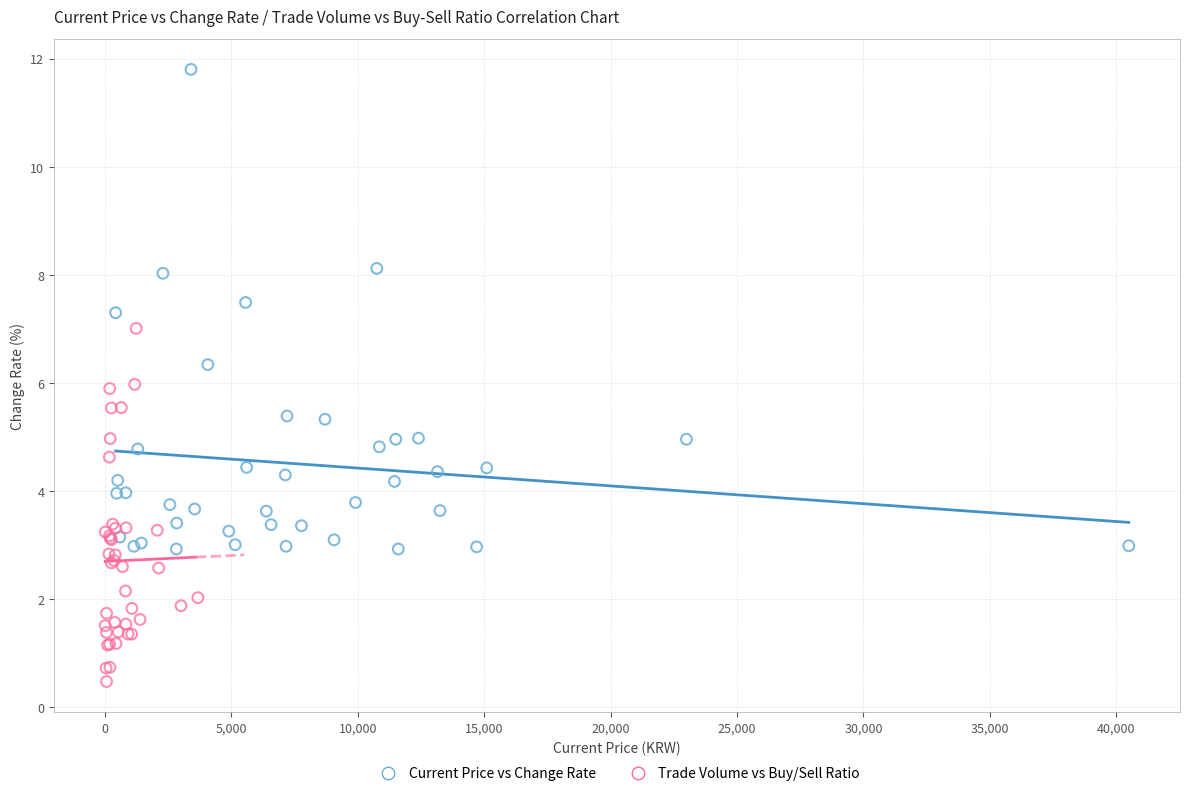

What are all the series names shown in the legend?

Current Price vs Change Rate, Trade Volume vs Buy/Sell Ratio